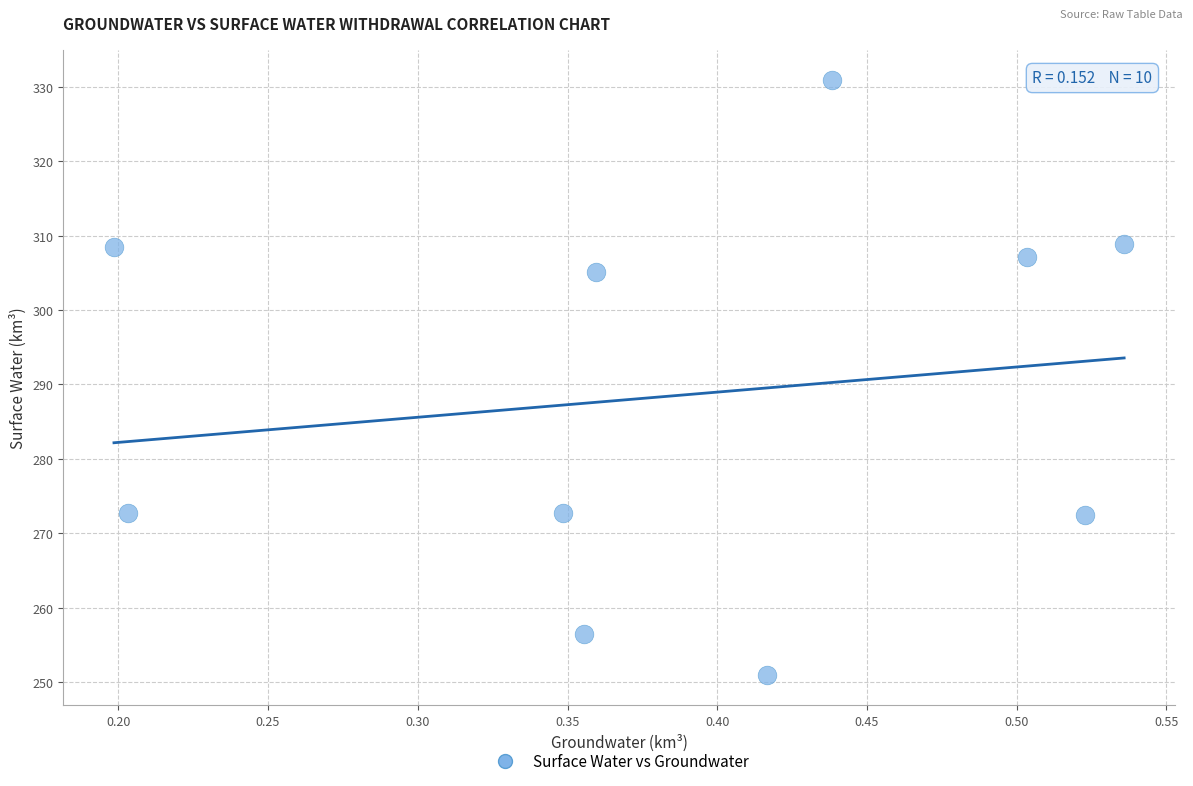

What is the range of X values (max minus min)?

0.3